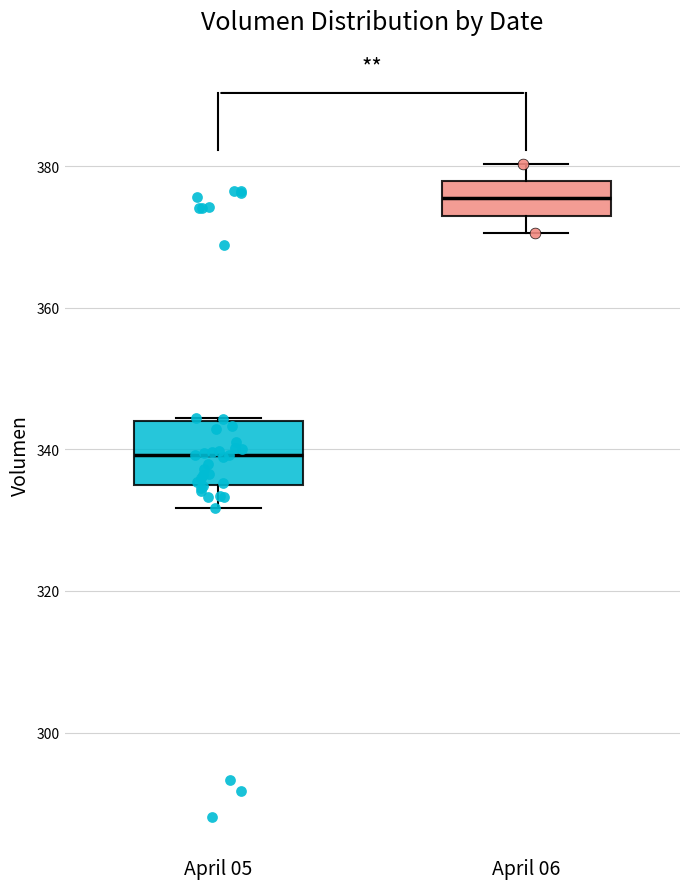

Where does the lower whisker of the box for April 06 end on the y-axis? The values are not printed on the chart, so give them approximately, as read against the axis.

370